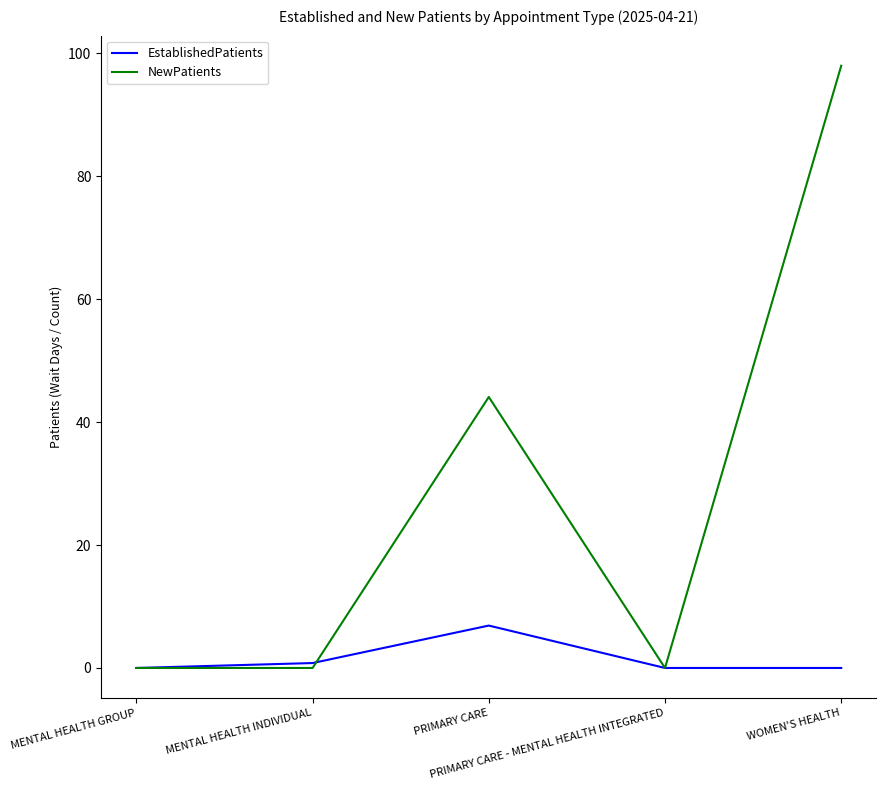

What is the sum of the NewPatients values at MENTAL HEALTH GROUP and PRIMARY CARE?

44.1